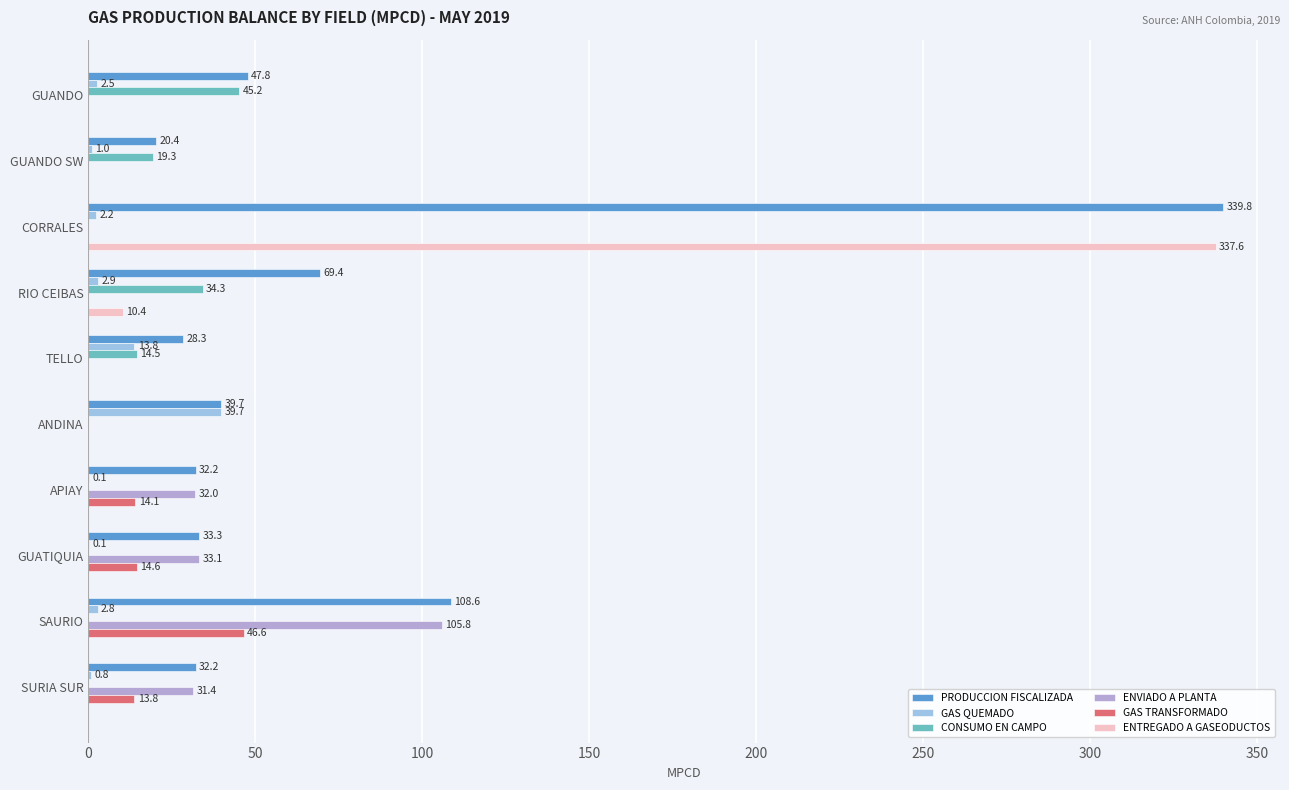

How many categories are shown in the chart?

10